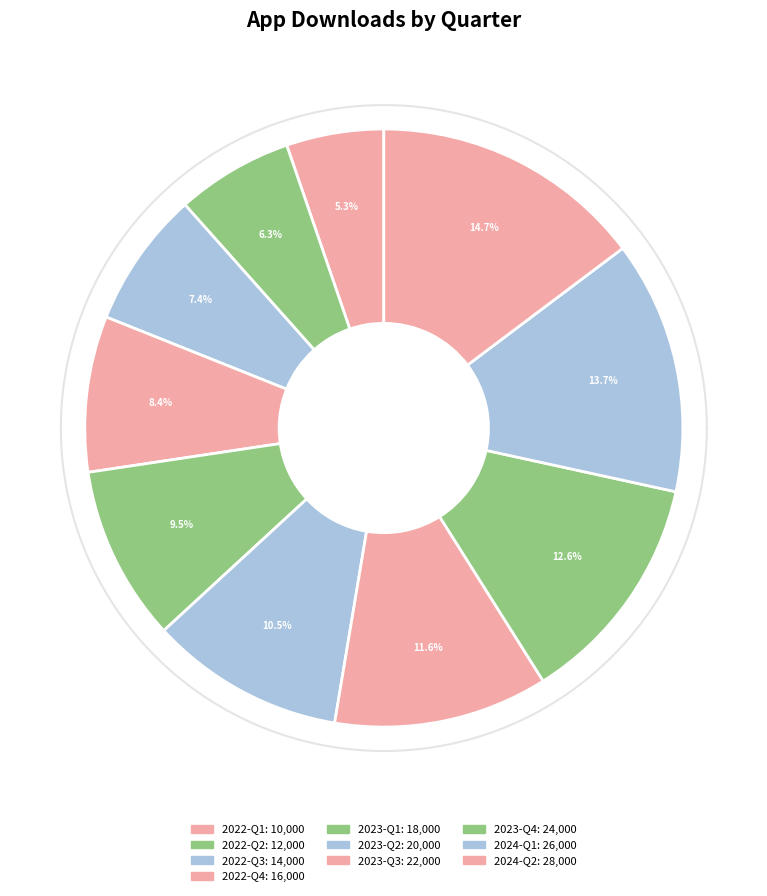

To the nearest percent, what is the difference between the 2023-Q4 and 2022-Q3 slice percentages?

5%